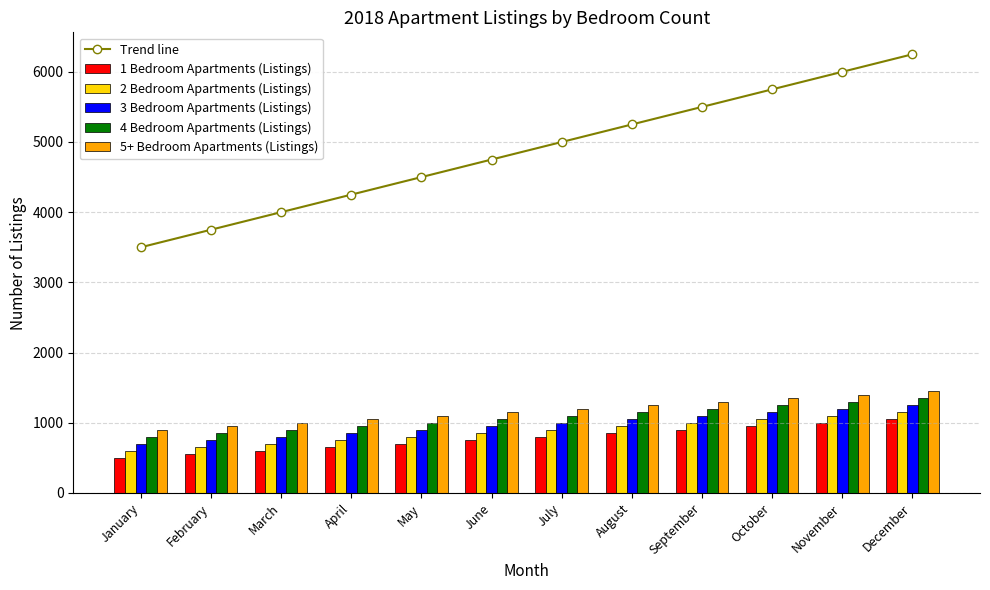

Where is 1 Bedroom Apartments (Listings) nearest to the value 775?

June